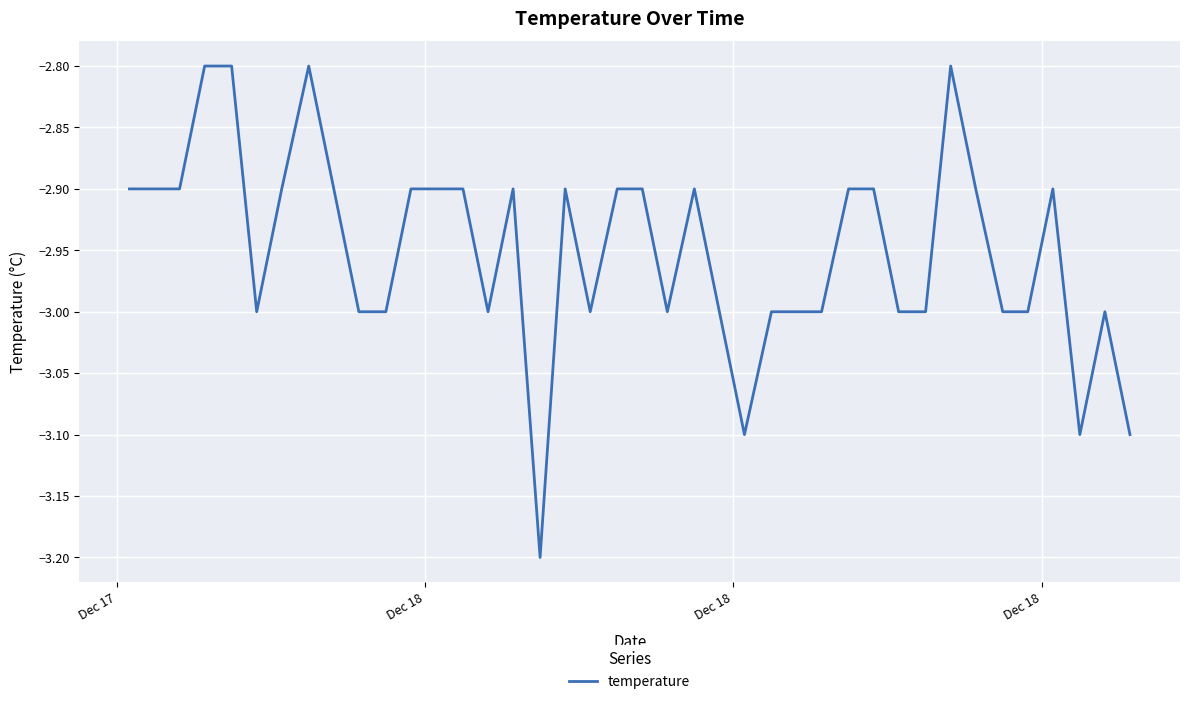

What is the maximum value shown in the chart?

-2.8